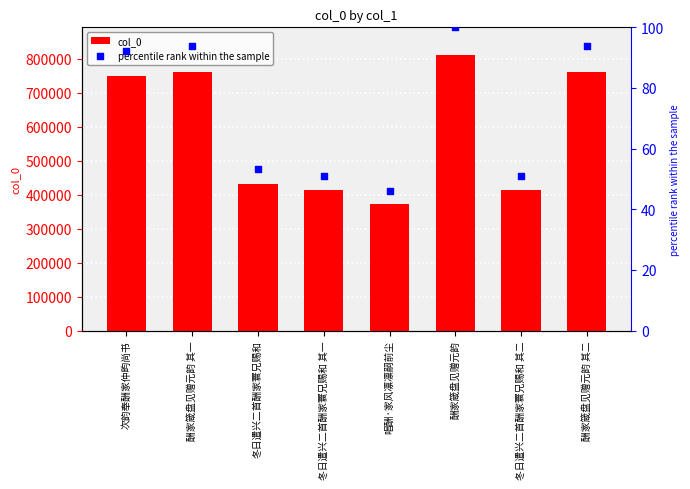

At which category is the sum across all series the highest?

酬家箴盘见赠元韵